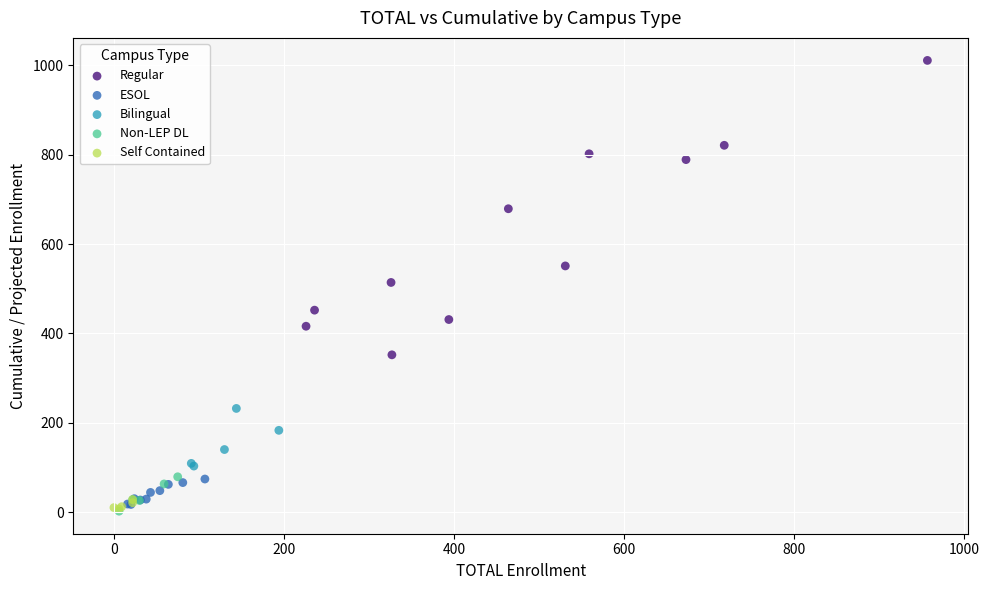

Which series reaches the maximum Y coordinate?

Regular